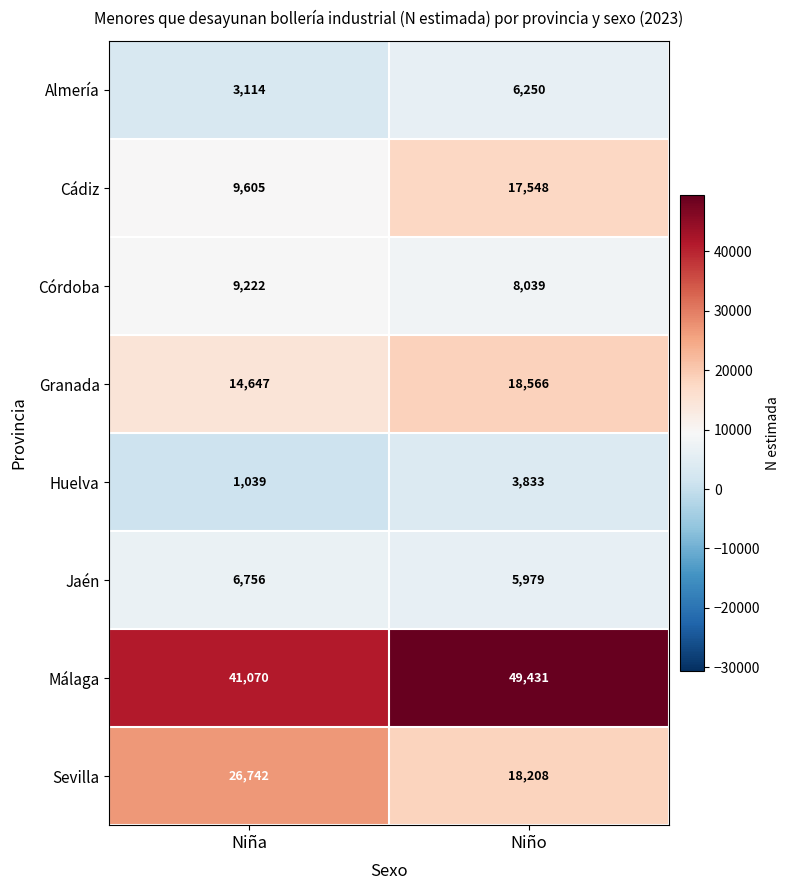

Between Niña and Niño, which series saw the biggest shift?

Sevilla